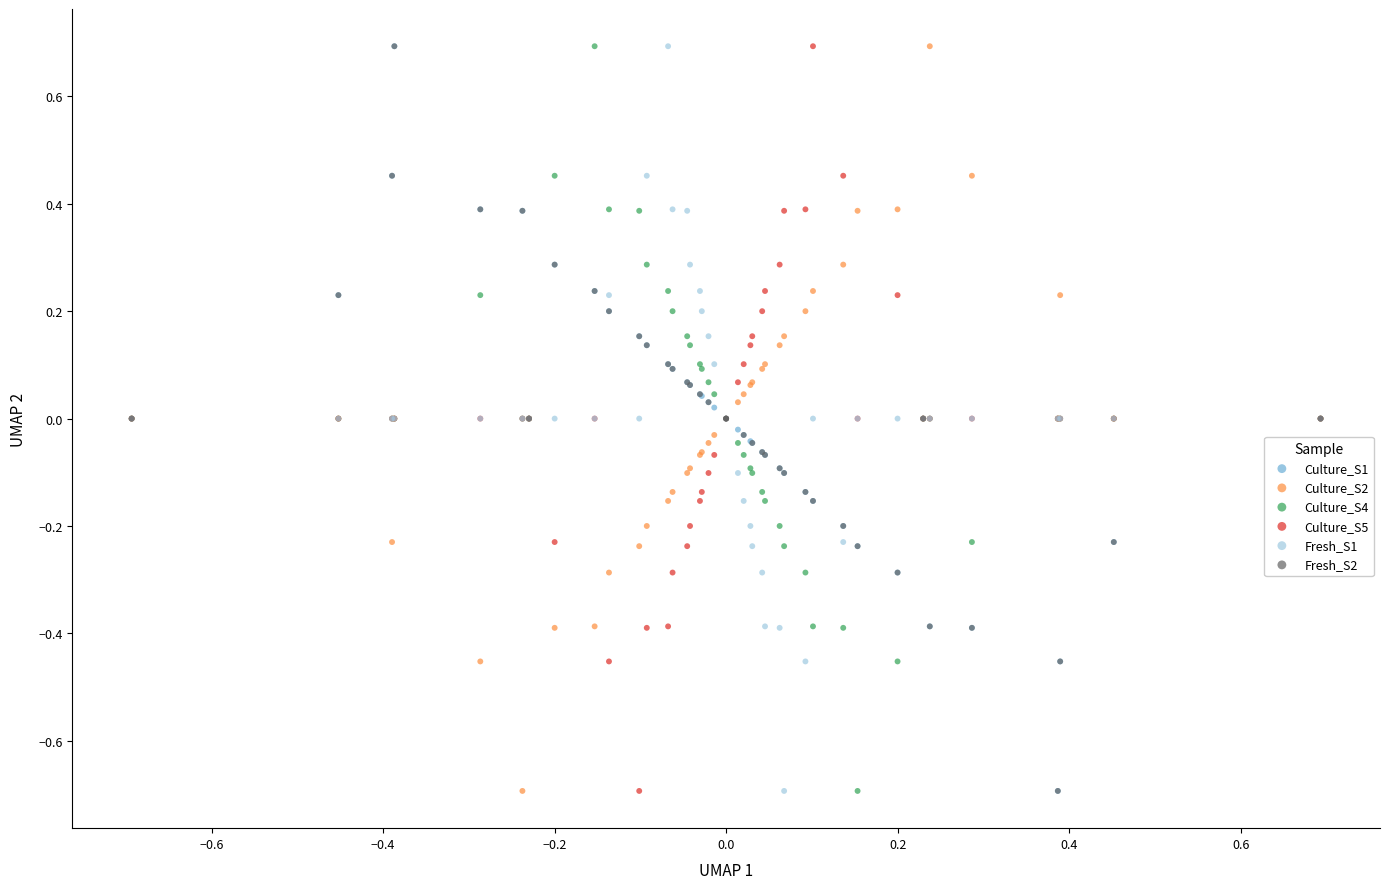

What are all the series names shown in the legend?

Culture_S1, Culture_S2, Culture_S4, Culture_S5, Fresh_S1, Fresh_S2